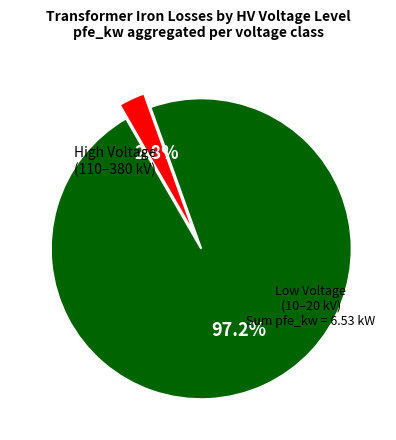

How many slices are in this pie chart?

2